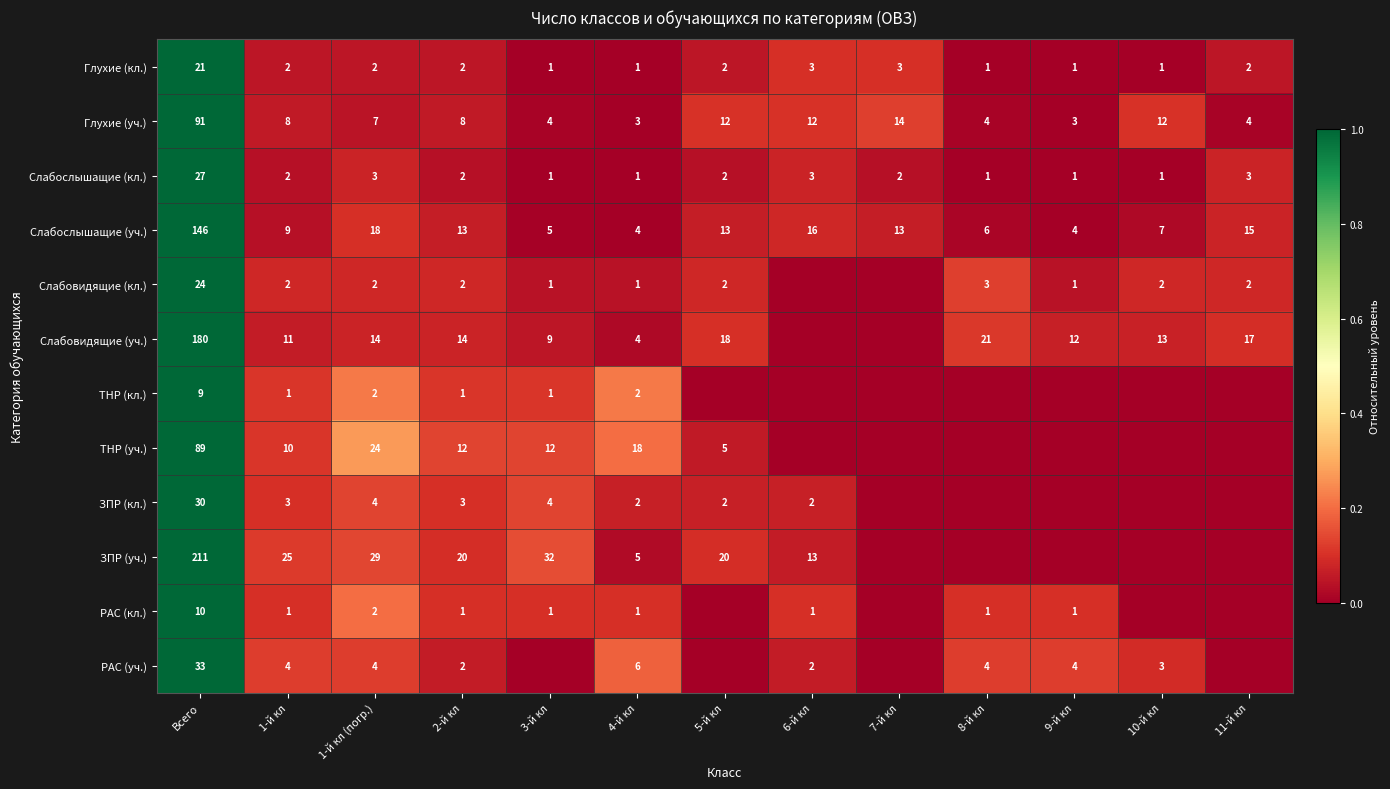

The value of Слабовидящие (уч.) at Всего is 117. True or false?

False